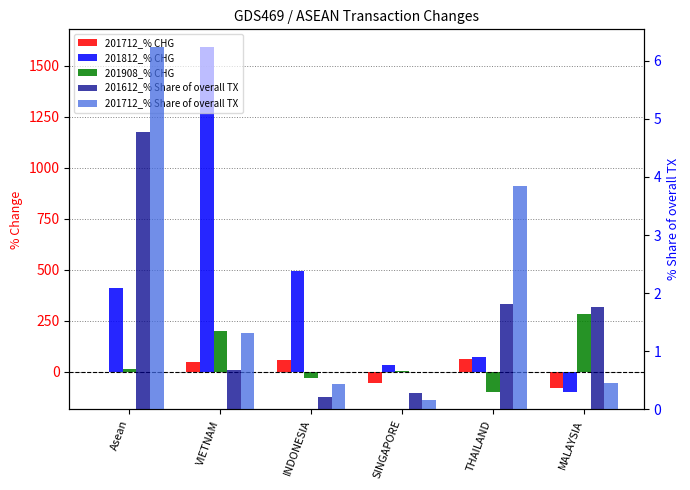

What is the greatest value displayed?

1592.9